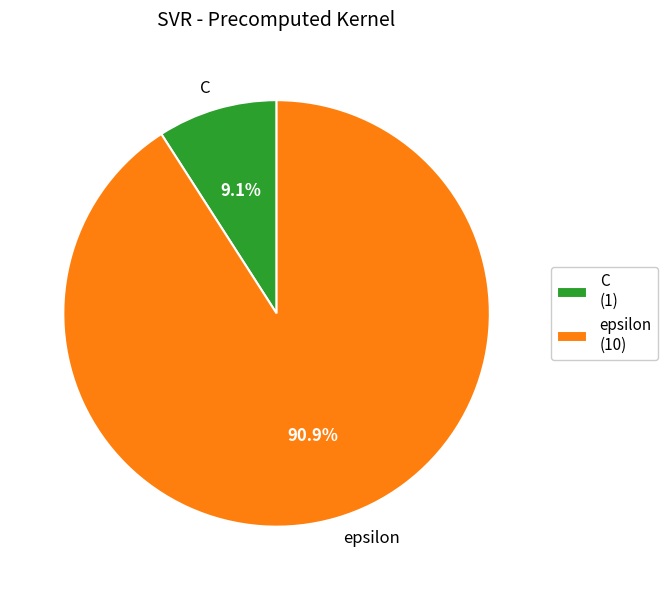

Which has a higher value, epsilon or C?

epsilon